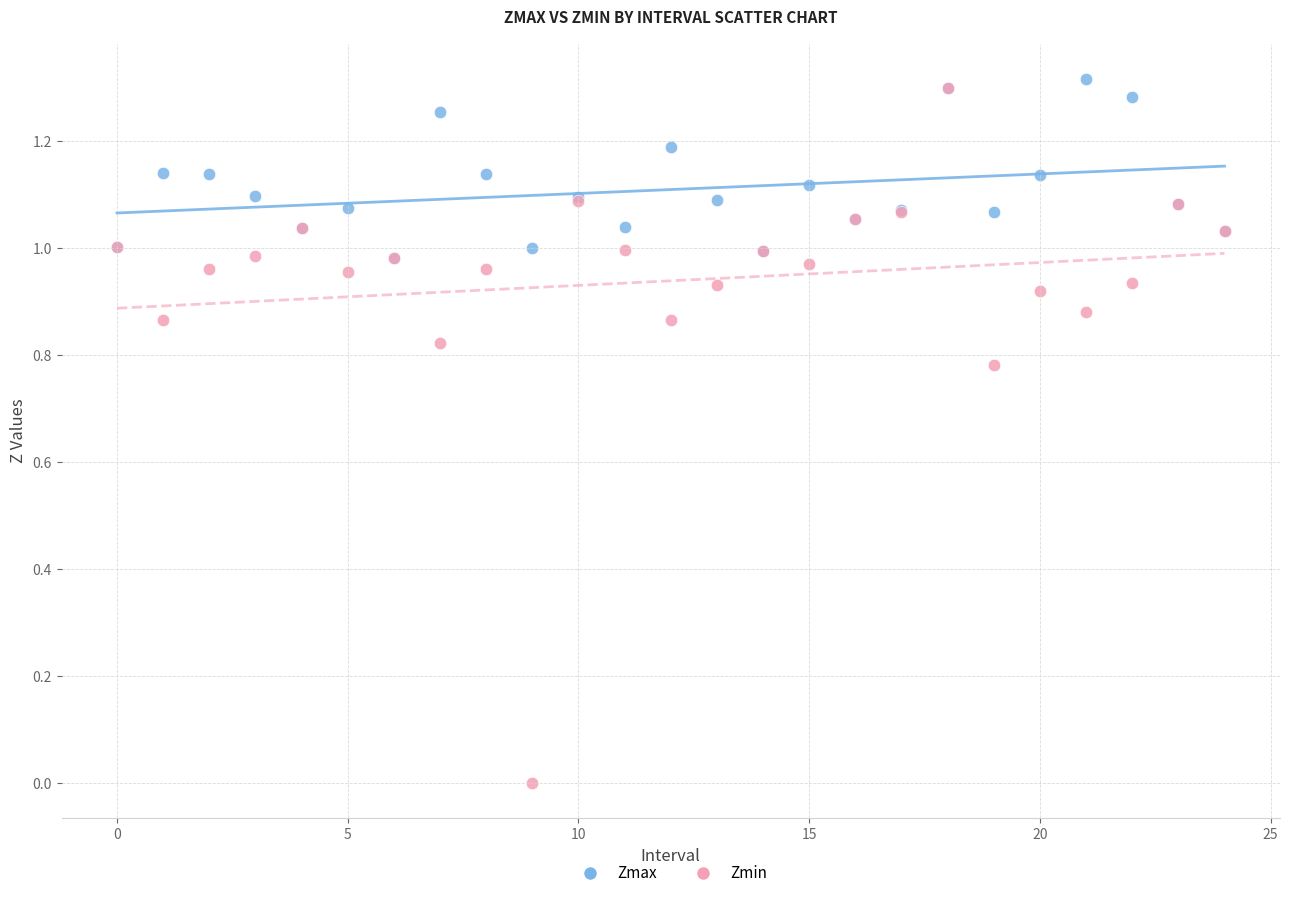

Which series has the largest Y range (max minus min)?

Zmin